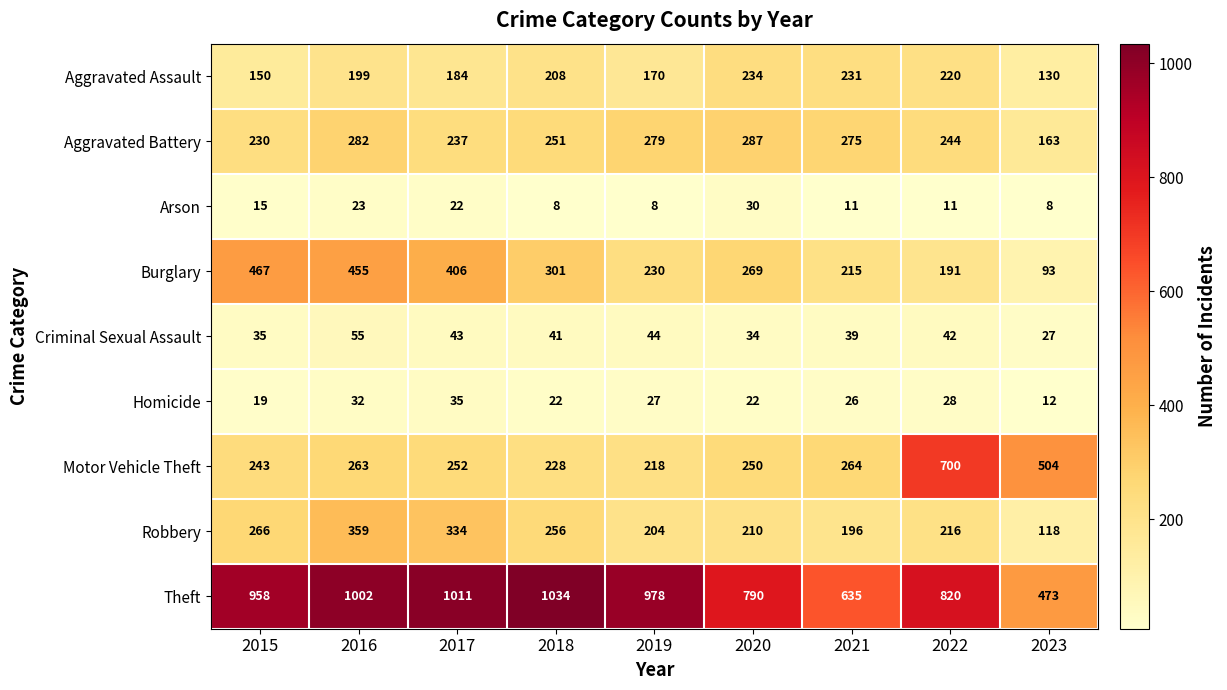

Which category has the highest value across all series?

2018